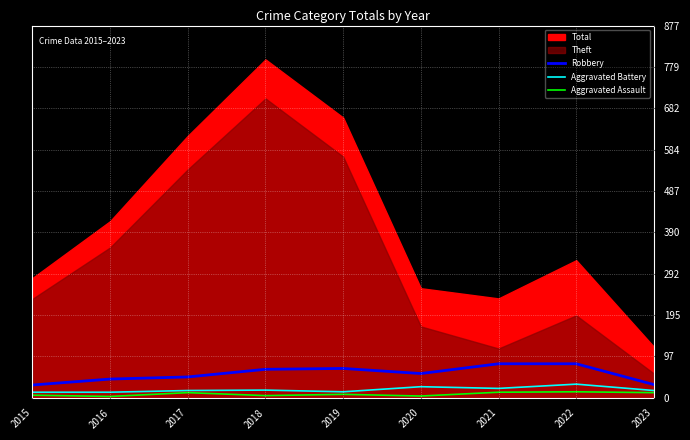

True or false: Robbery and Aggravated Assault cross at least once.

False